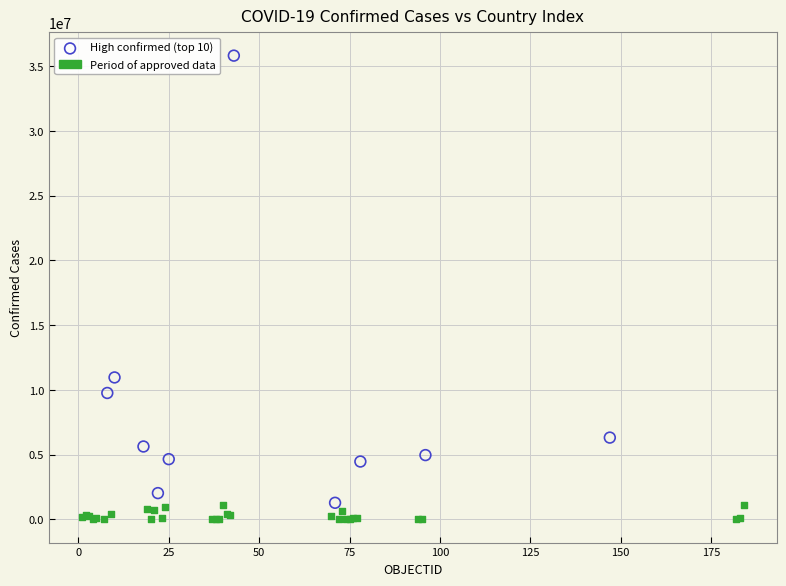

Which series has the widest spread of Y values?

High confirmed (top 10)